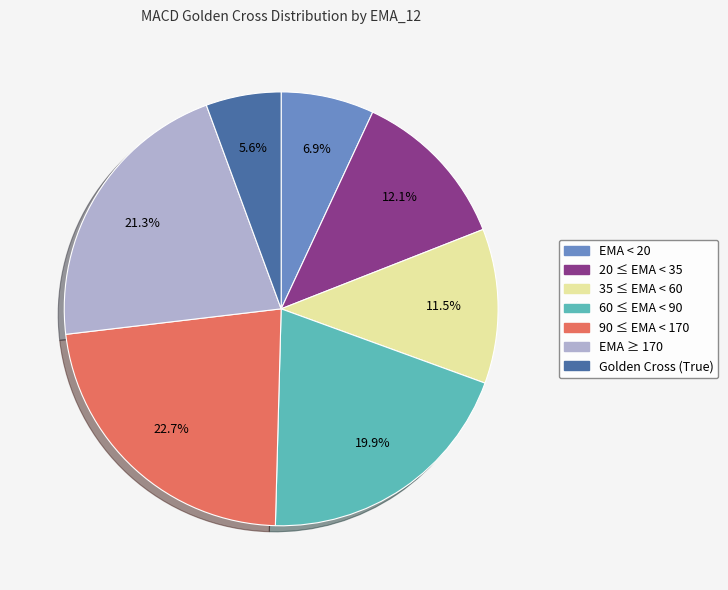

Is there a majority slice in this chart?

No